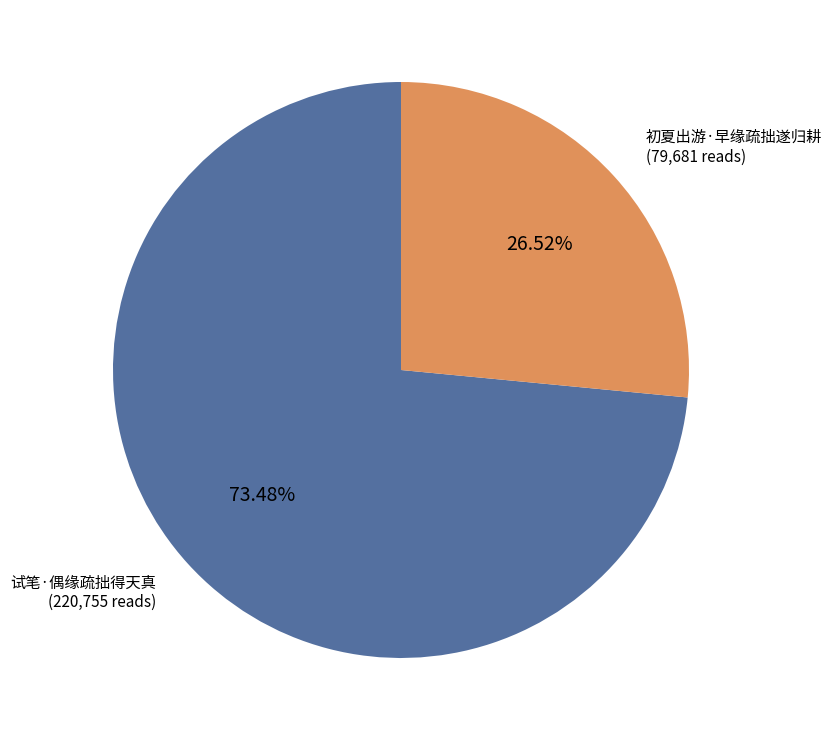

How many segments does this pie chart have?

2